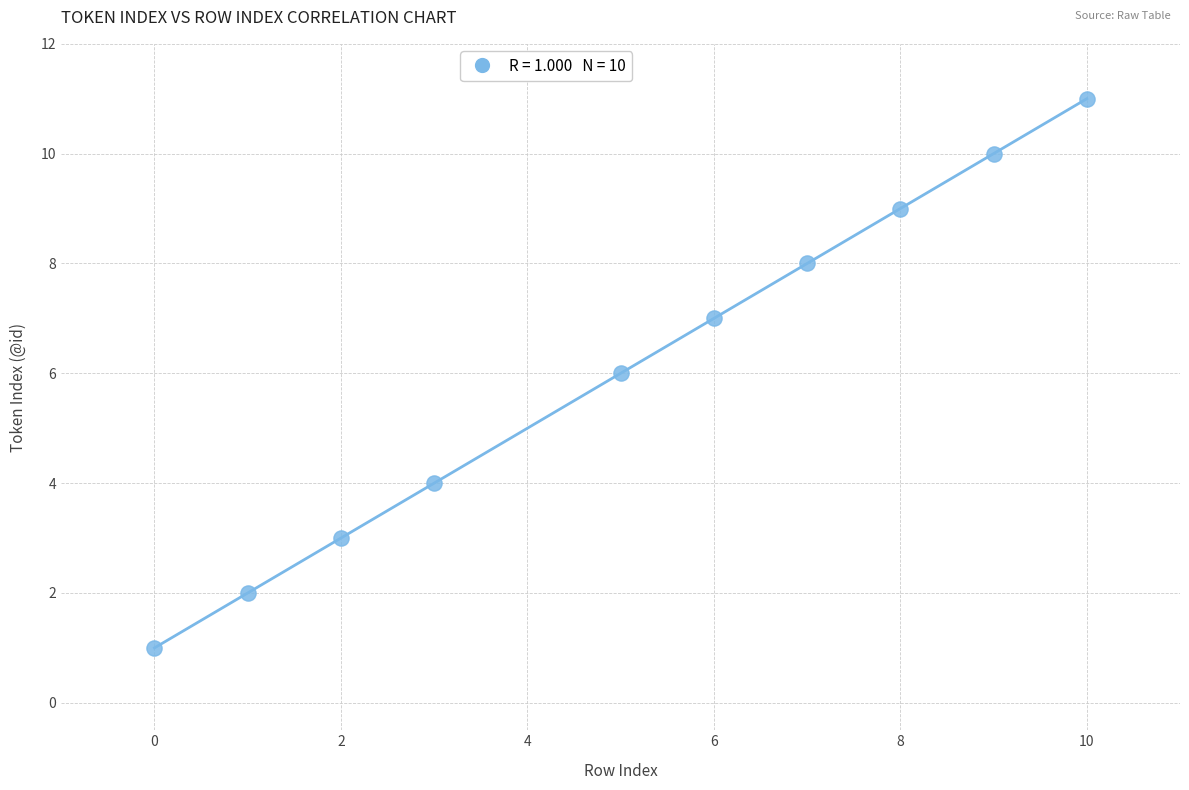

What is the range of Y values (max minus min)?

10